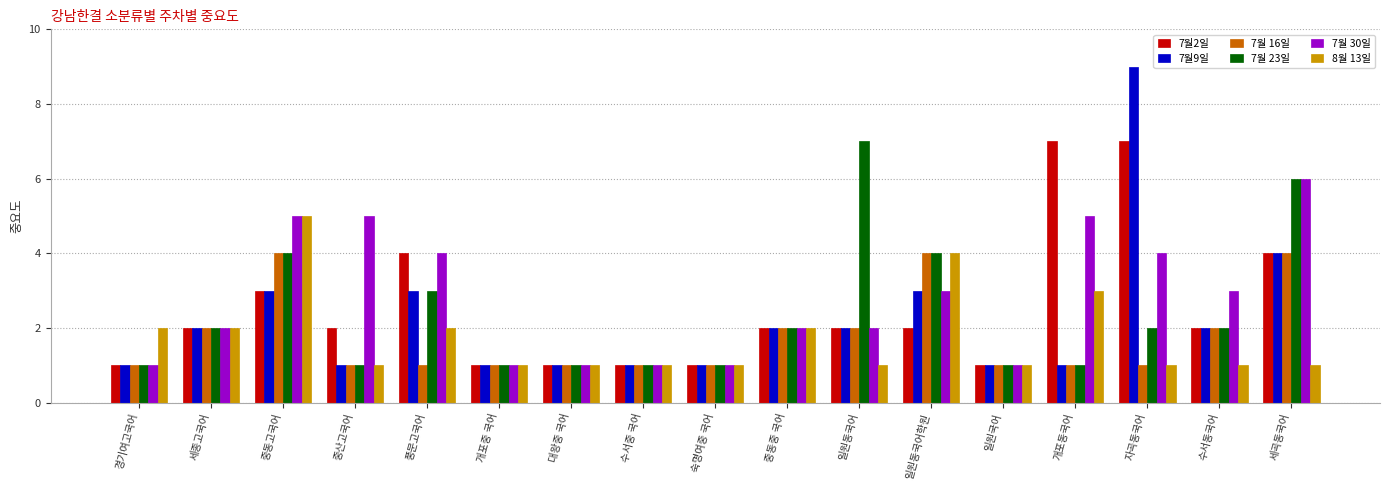

Reading left to right, what are all the values shown in this chart?

7월2일: 경기여고국어=1	세종고국어=2	중동고국어=3	중산고국어=2	풍문고국어=4	개포중 국어=1	대왕중 국어=1	수서중 국어=1	숙명여중 국어=1	중동중 국어=2	일원동국어=2	일원동국어학원=2	일원국어=1	개포동국어=7	자곡동국어=7	수서동국어=2	세곡동국어=4
7월9일: 경기여고국어=1	세종고국어=2	중동고국어=3	중산고국어=1	풍문고국어=3	개포중 국어=1	대왕중 국어=1	수서중 국어=1	숙명여중 국어=1	중동중 국어=2	일원동국어=2	일원동국어학원=3	일원국어=1	개포동국어=1	자곡동국어=9	수서동국어=2	세곡동국어=4
7월 16일: 경기여고국어=1	세종고국어=2	중동고국어=4	중산고국어=1	풍문고국어=1	개포중 국어=1	대왕중 국어=1	수서중 국어=1	숙명여중 국어=1	중동중 국어=2	일원동국어=2	일원동국어학원=4	일원국어=1	개포동국어=1	자곡동국어=1	수서동국어=2	세곡동국어=4
7월 23일: 경기여고국어=1	세종고국어=2	중동고국어=4	중산고국어=1	풍문고국어=3	개포중 국어=1	대왕중 국어=1	수서중 국어=1	숙명여중 국어=1	중동중 국어=2	일원동국어=7	일원동국어학원=4	일원국어=1	개포동국어=1	자곡동국어=2	수서동국어=2	세곡동국어=6
7월 30일: 경기여고국어=1	세종고국어=2	중동고국어=5	중산고국어=5	풍문고국어=4	개포중 국어=1	대왕중 국어=1	수서중 국어=1	숙명여중 국어=1	중동중 국어=2	일원동국어=2	일원동국어학원=3	일원국어=1	개포동국어=5	자곡동국어=4	수서동국어=3	세곡동국어=6
8월 13일: 경기여고국어=2	세종고국어=2	중동고국어=5	중산고국어=1	풍문고국어=2	개포중 국어=1	대왕중 국어=1	수서중 국어=1	숙명여중 국어=1	중동중 국어=2	일원동국어=1	일원동국어학원=4	일원국어=1	개포동국어=3	자곡동국어=1	수서동국어=1	세곡동국어=1